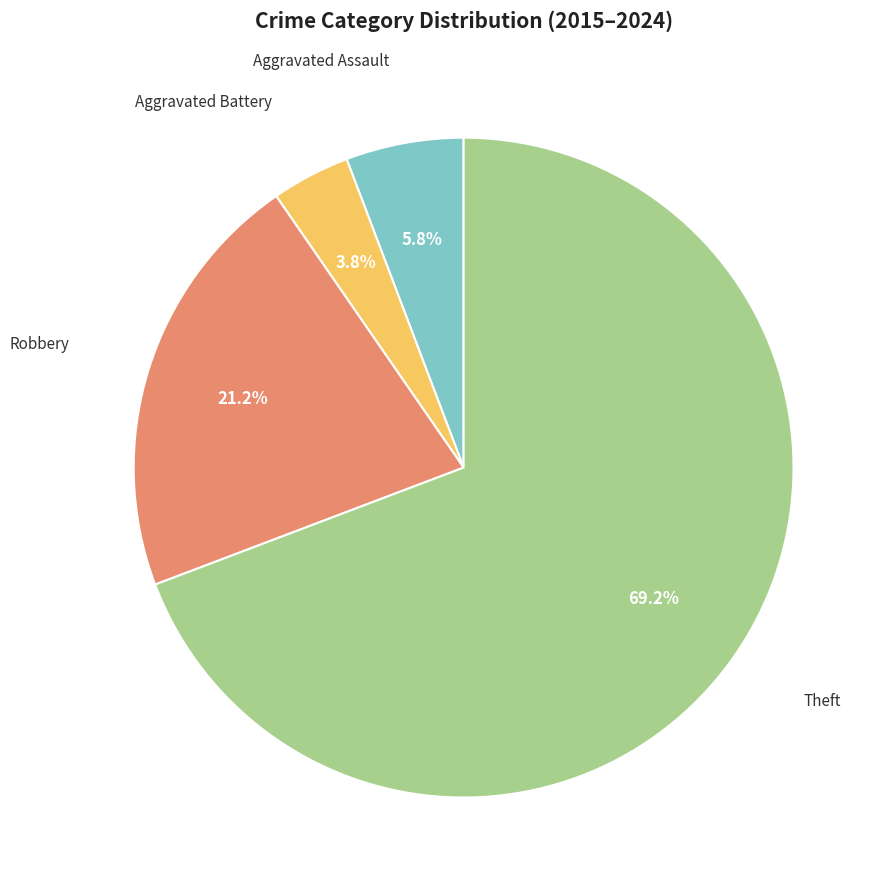

Is there a majority slice in this chart?

Yes